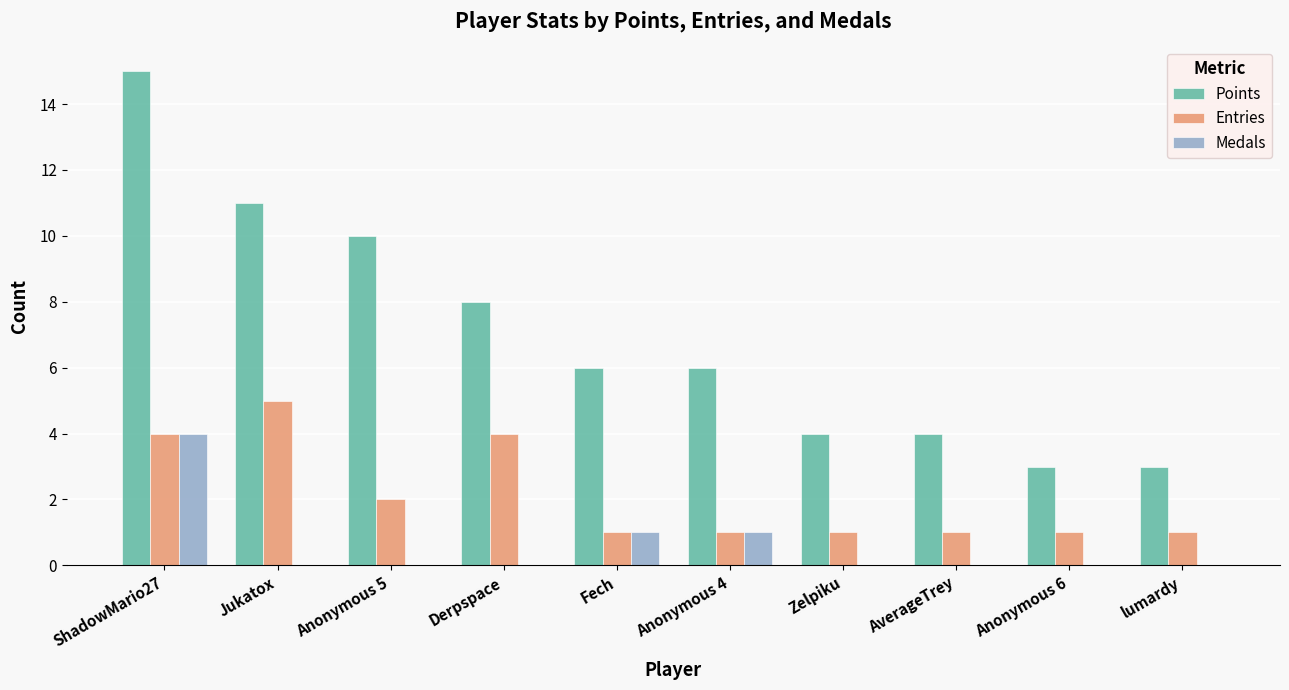

Which series changed the most between Derpspace and lumardy?

Points